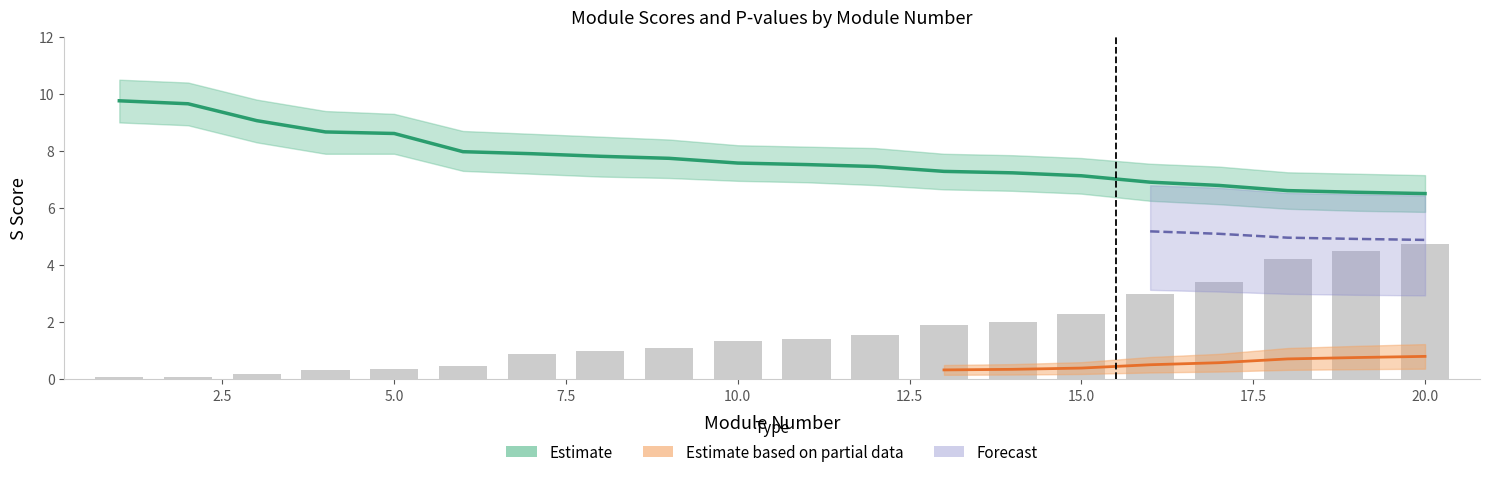

Which has a higher value, 12 or 15?

12